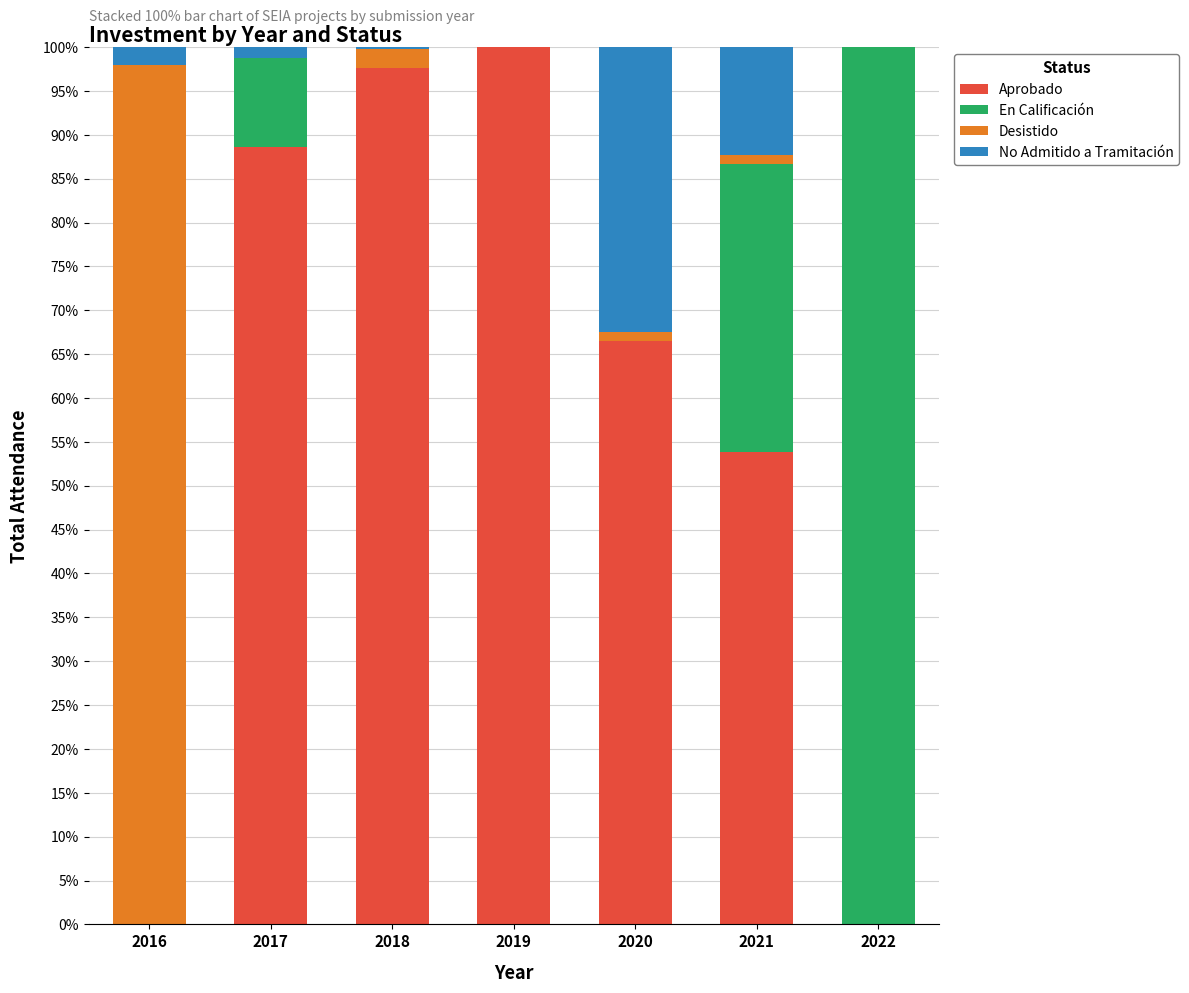

Where is Aprobado nearest to the value 50?

2021